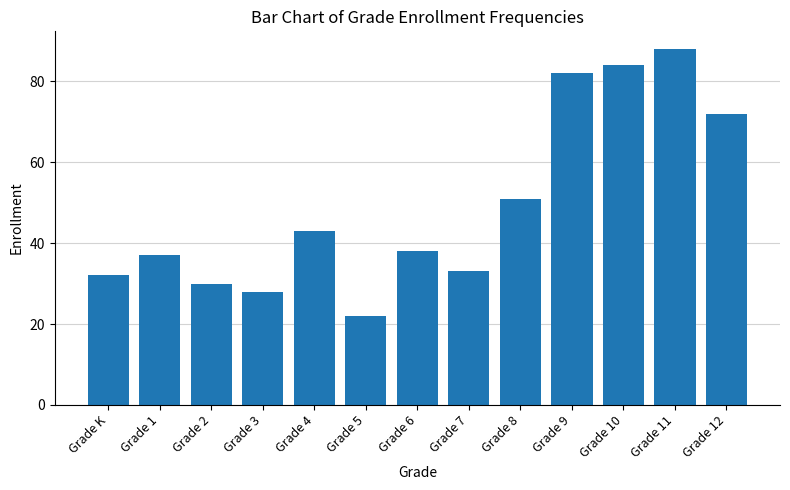

Where is the data nearest to the value 55?

Grade 8